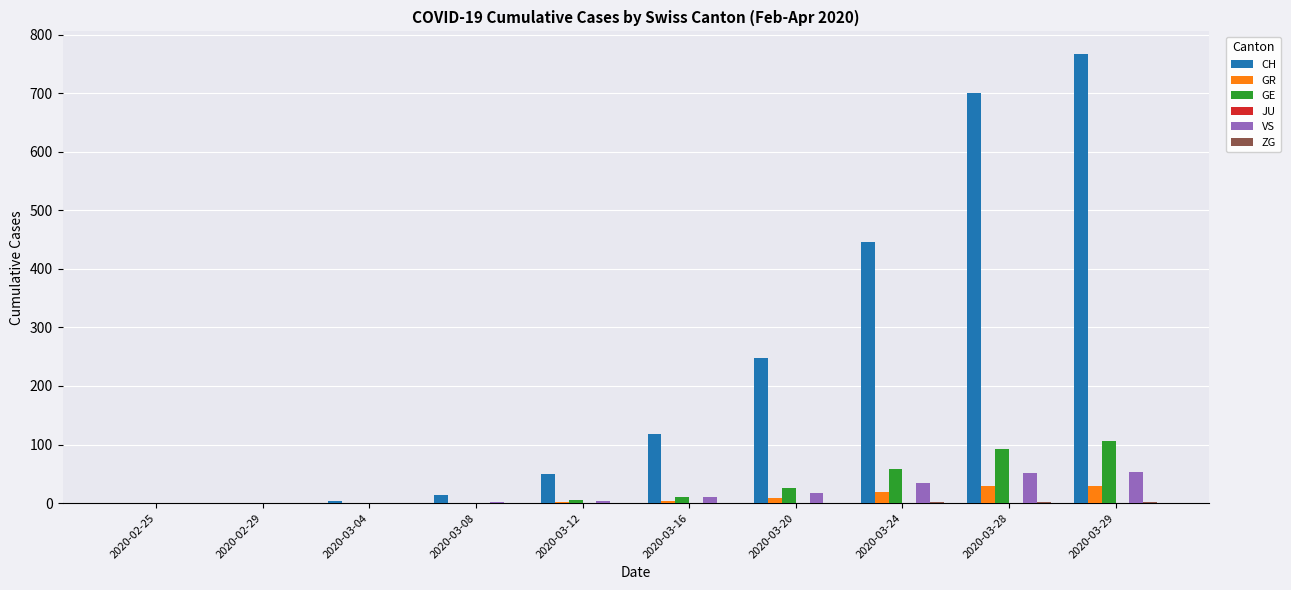

At which category does the chart reach its peak across all series?

2020-03-29